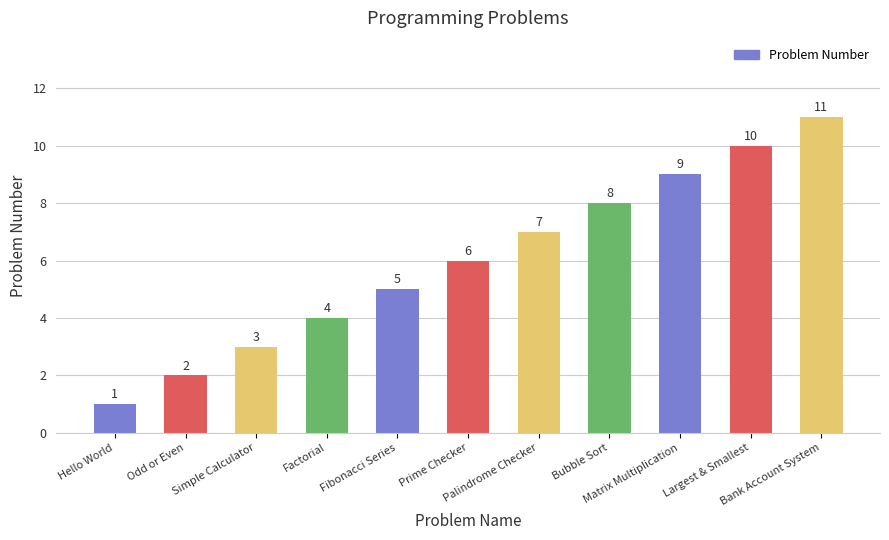

How many bars are there in total?

11